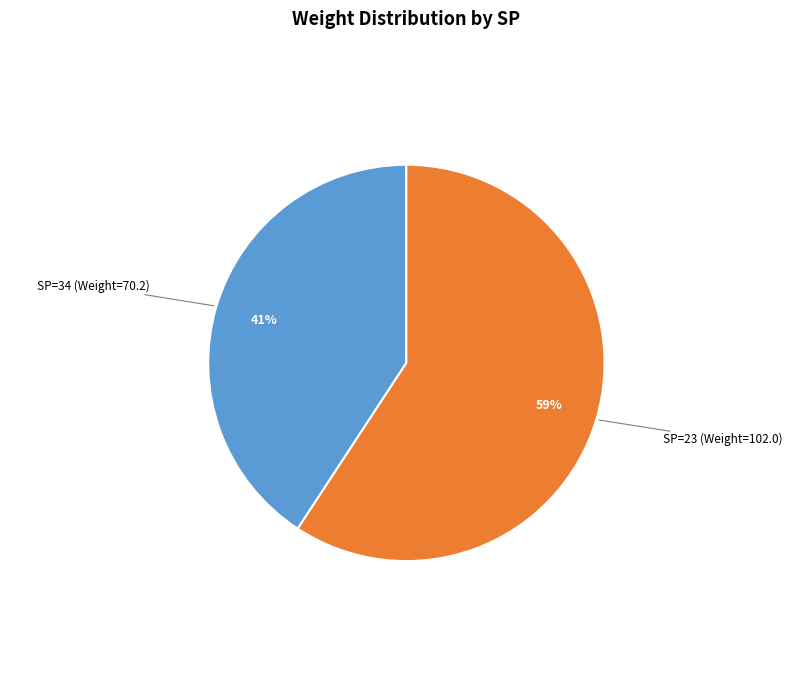

Does any single category account for the majority?

Yes